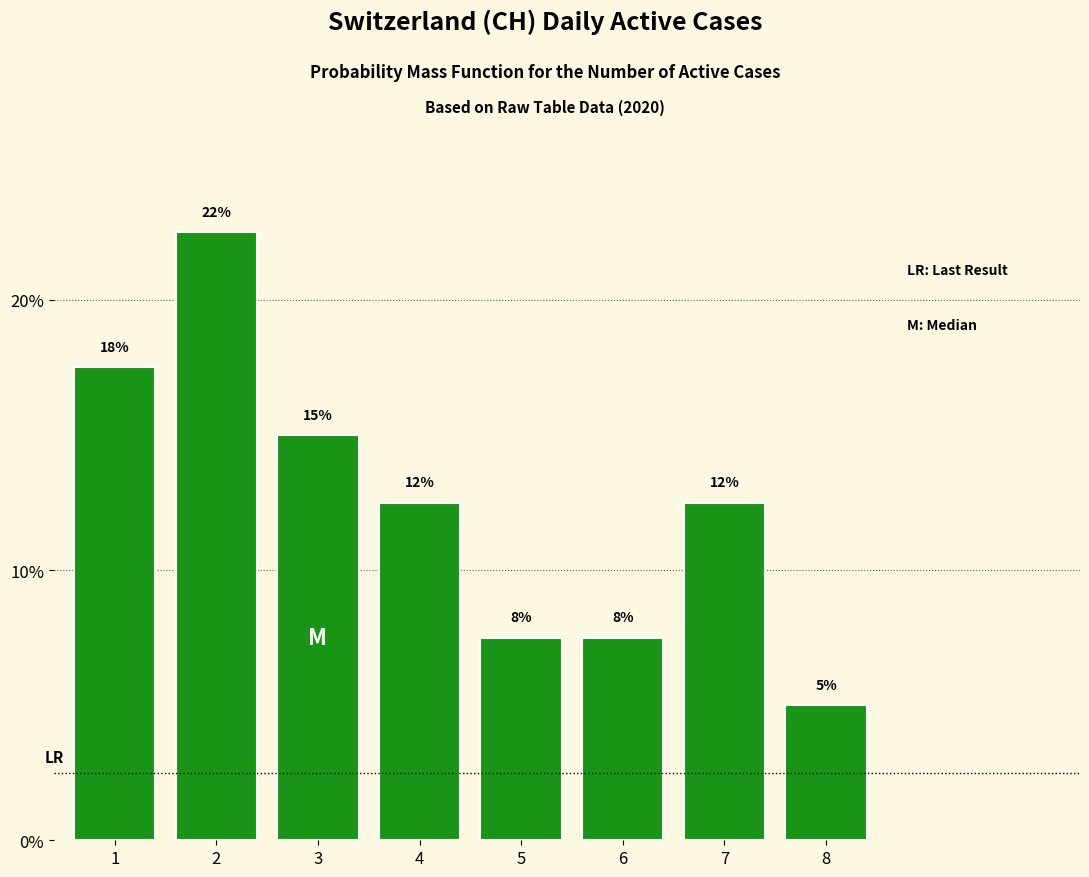

Are the bars horizontal?

No